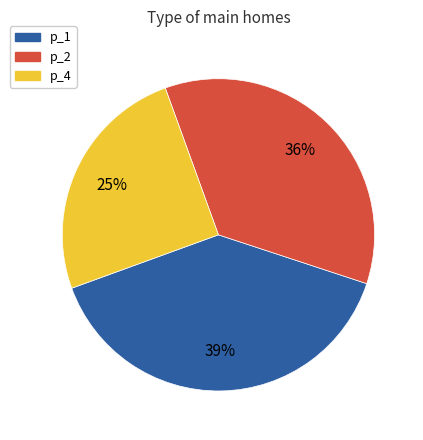

Is it true that p_1 is 39% of the pie?

True